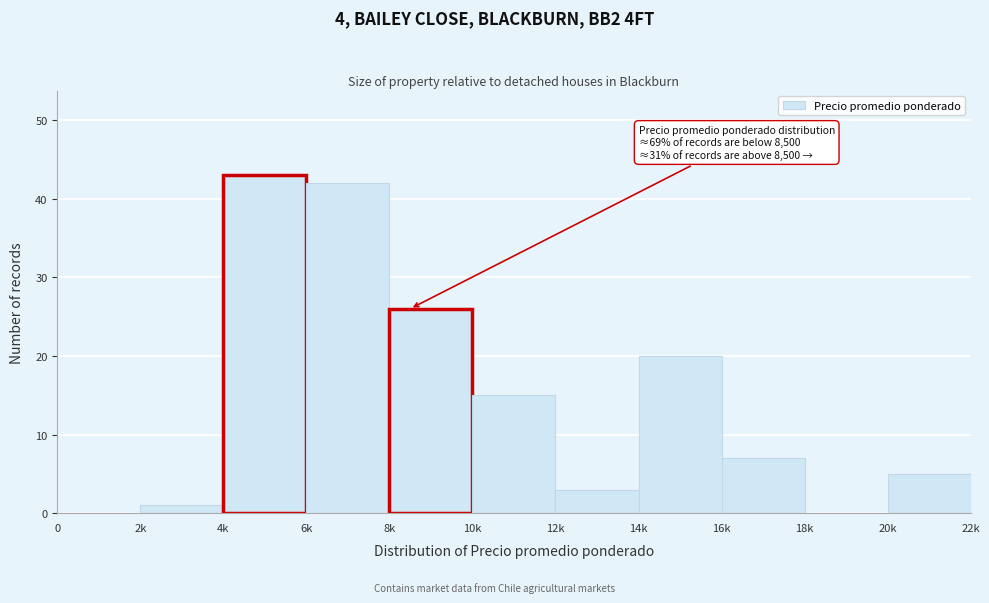

Reading left to right, extract all data points from this chart.

0=0	2k=1	4k=43	6k=42	8k=26	10k=15	12k=3	14k=20	16k=7	18k=0	20k=5